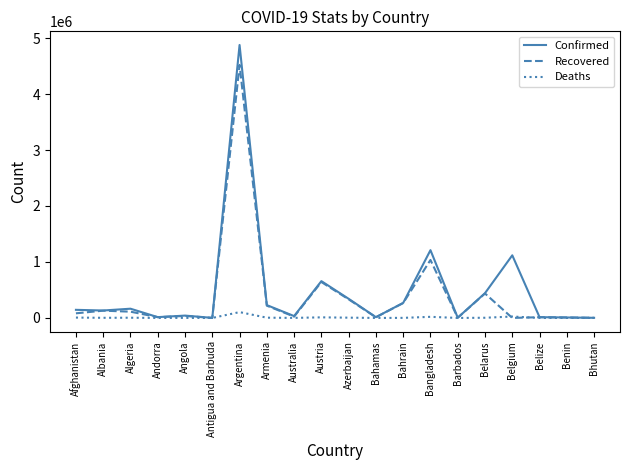

In Recovered, how many points are lower than both neighbors (excluding endpoints)?

6